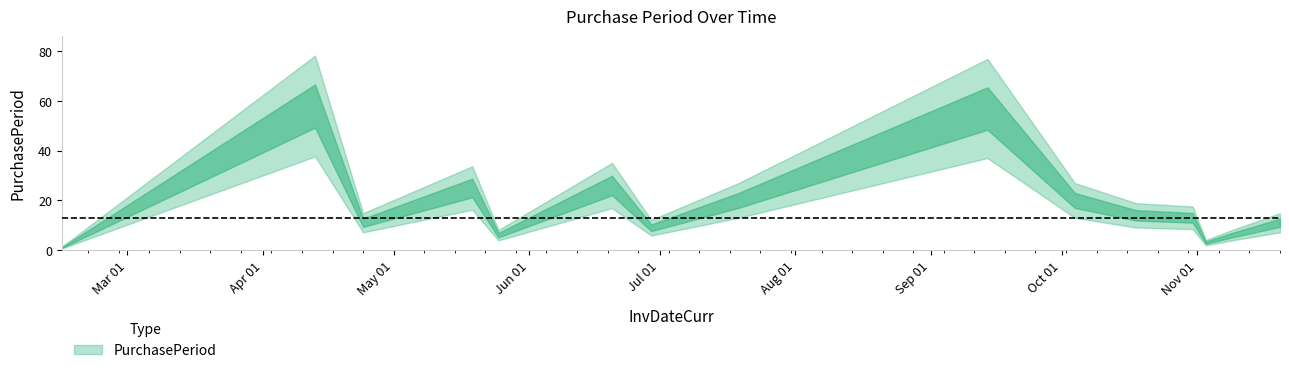

What is the value of the 8th point from the left?

20